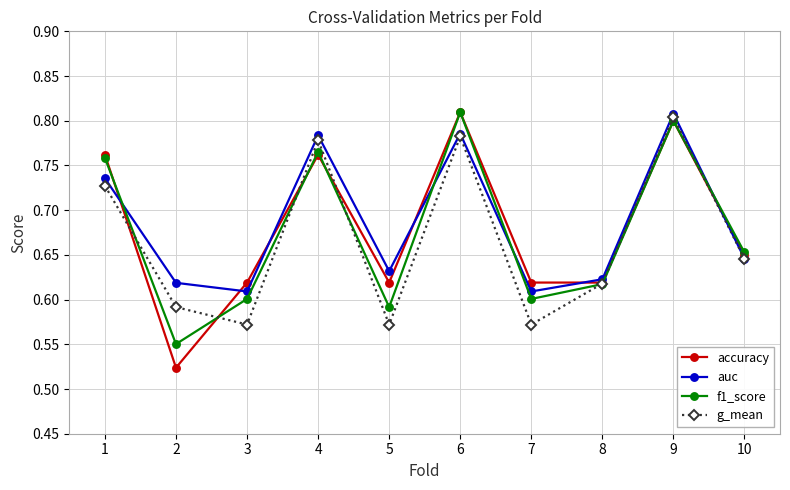

True or false: f1_score has a value of 0.8 at 6.

True